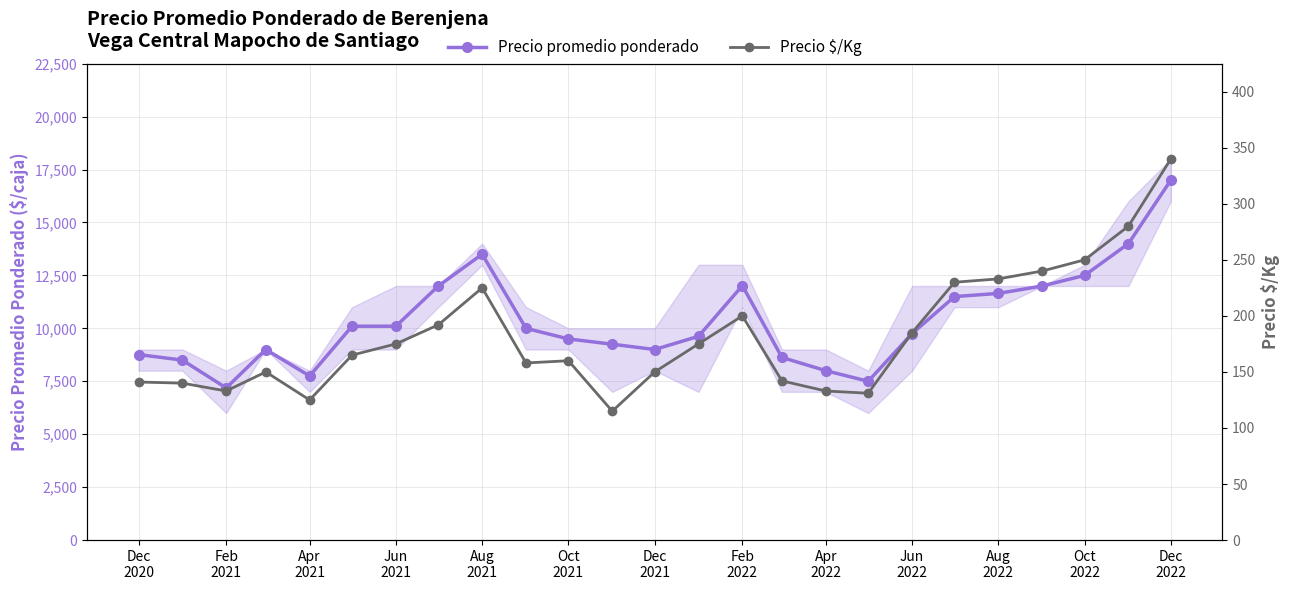

What is the highest value of the Precio $/Kg series?

340